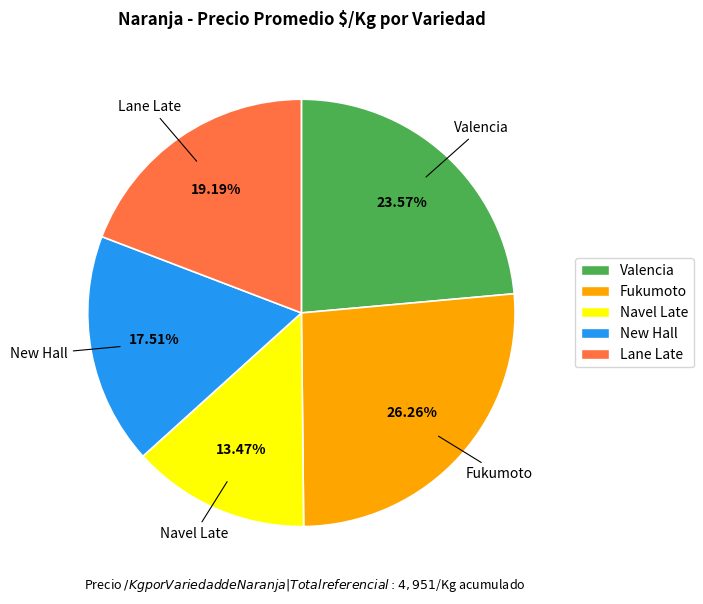

Is there a majority slice in this chart?

No